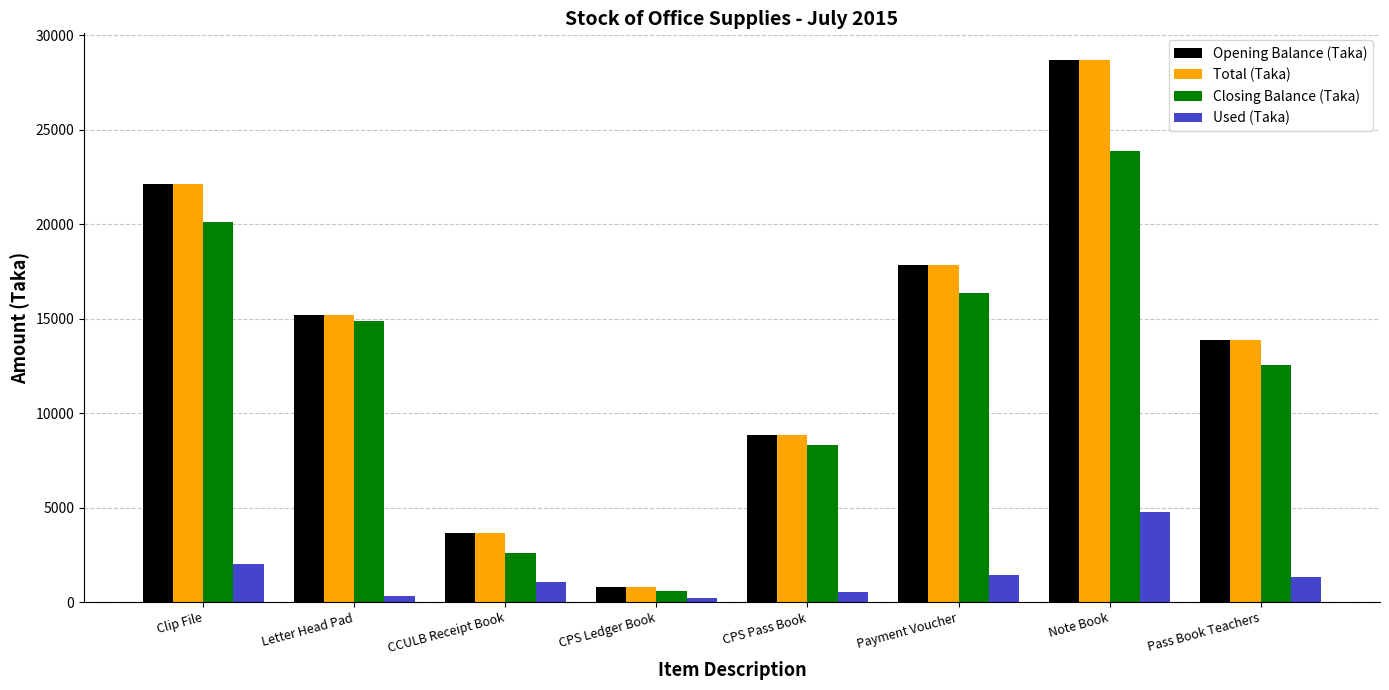

What position from the right is Letter Head Pad?

7